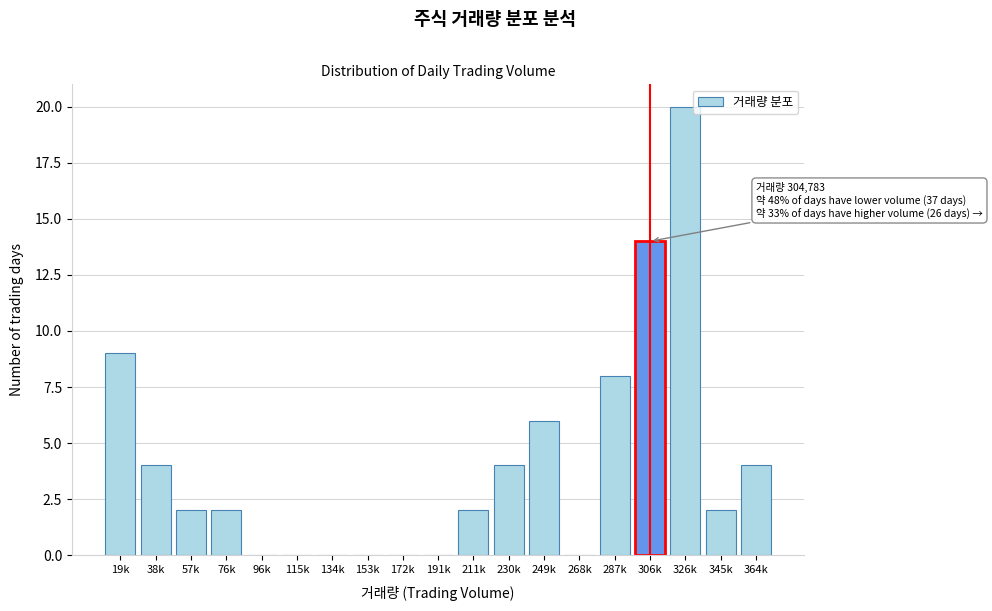

Reading right to left, what are all the values shown in this chart?

364k=4	345k=2	326k=20	306k=14	287k=8	268k=0	249k=6	230k=4	211k=2	191k=0	172k=0	153k=0	134k=0	115k=0	96k=0	76k=2	57k=2	38k=4	19k=9